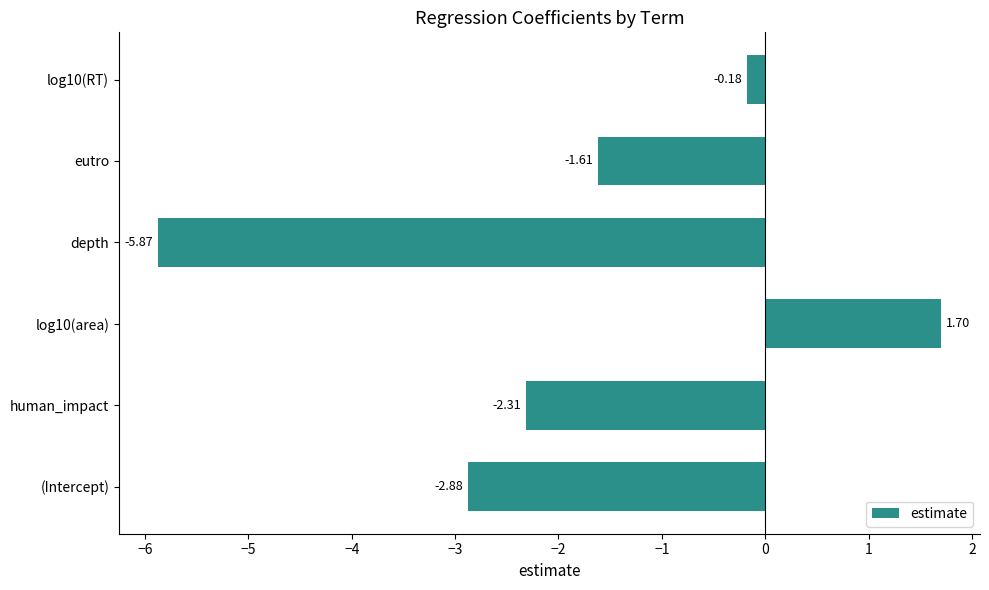

Where is the data nearest to the value -2?

human_impact